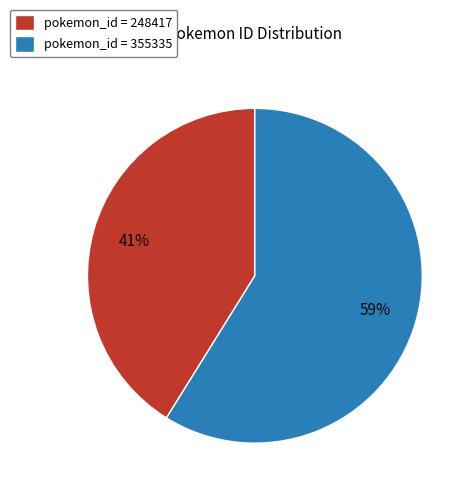

Between pokemon_id = 355335 and pokemon_id = 248417, which is larger?

pokemon_id = 355335